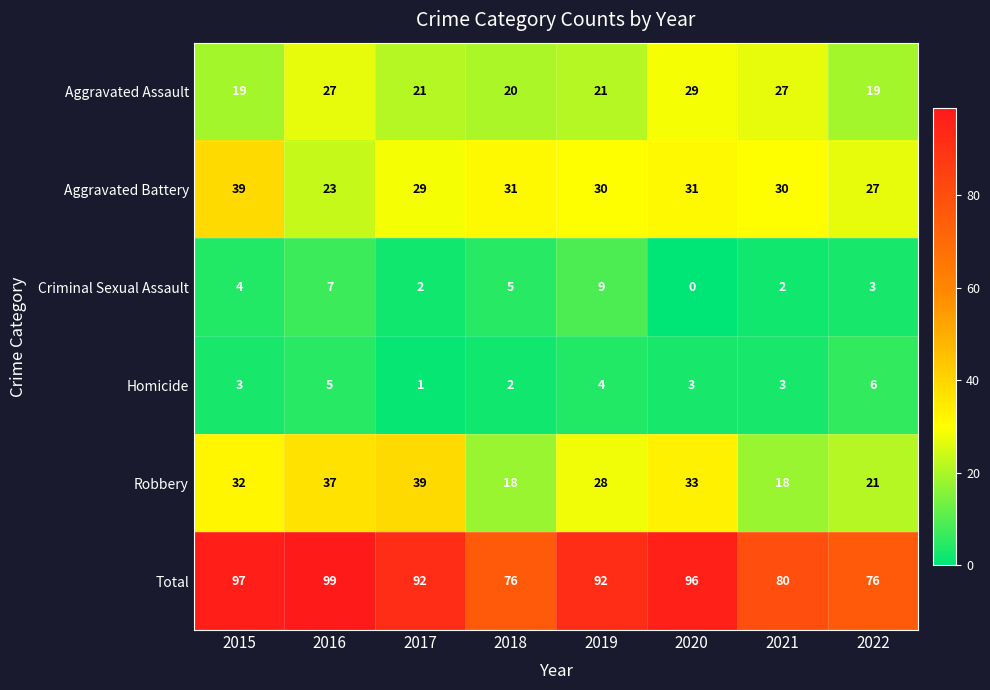

Rank the series at 2021 from highest to lowest value.

Total, Aggravated Battery, Aggravated Assault, Robbery, Homicide, Criminal Sexual Assault